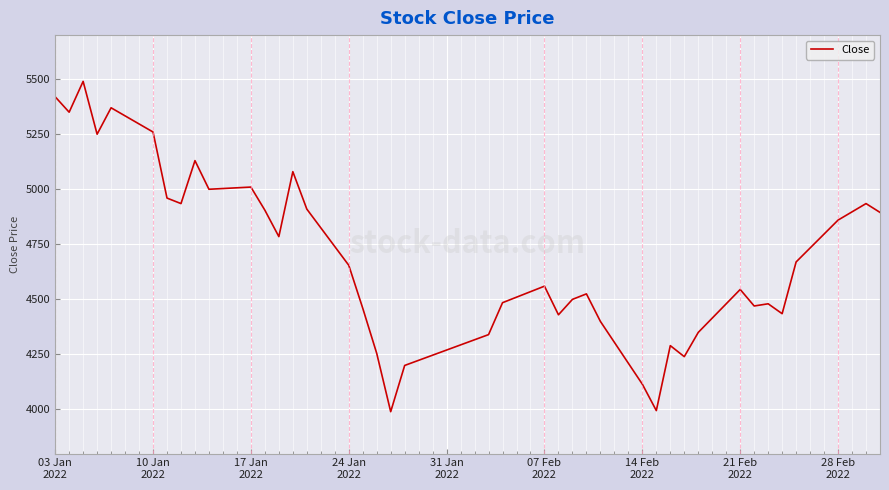

What is the greatest value displayed?

5490